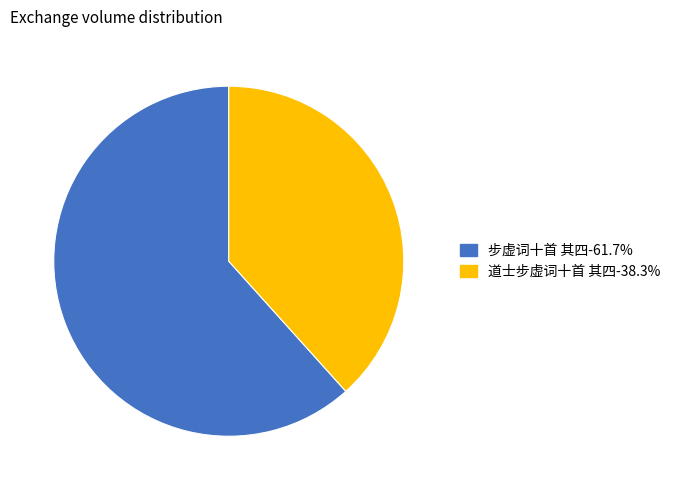

Which category has the biggest portion of the pie?

步虚词十首 其四